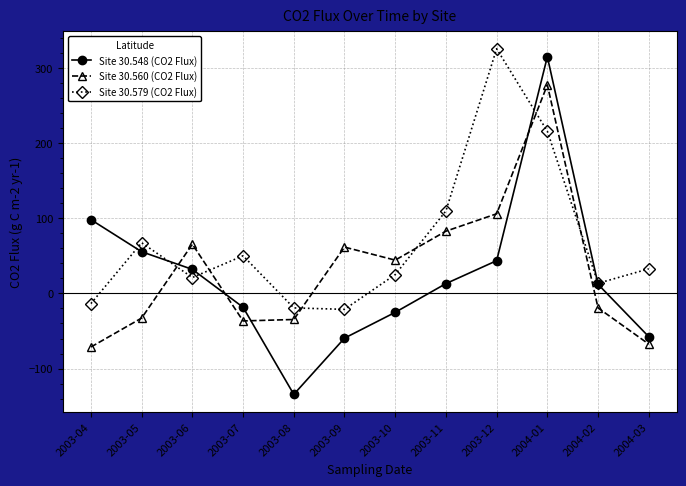

Which series has the widest spread of values?

Site 30.548 (CO2 Flux)